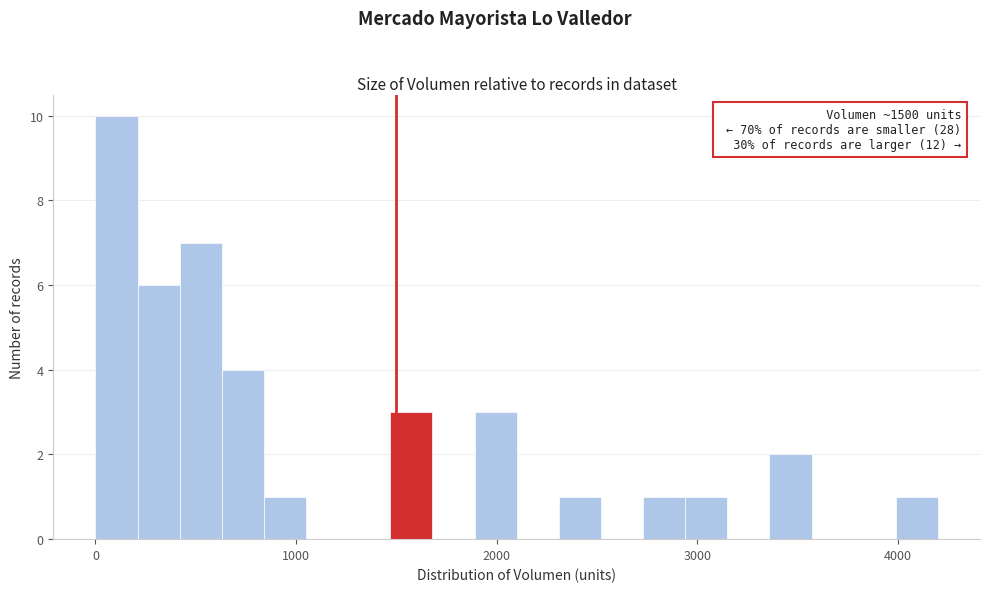

Around what value on the x-axis is the tallest bar? Give the approximate position of its centre, as read against the axis.

100